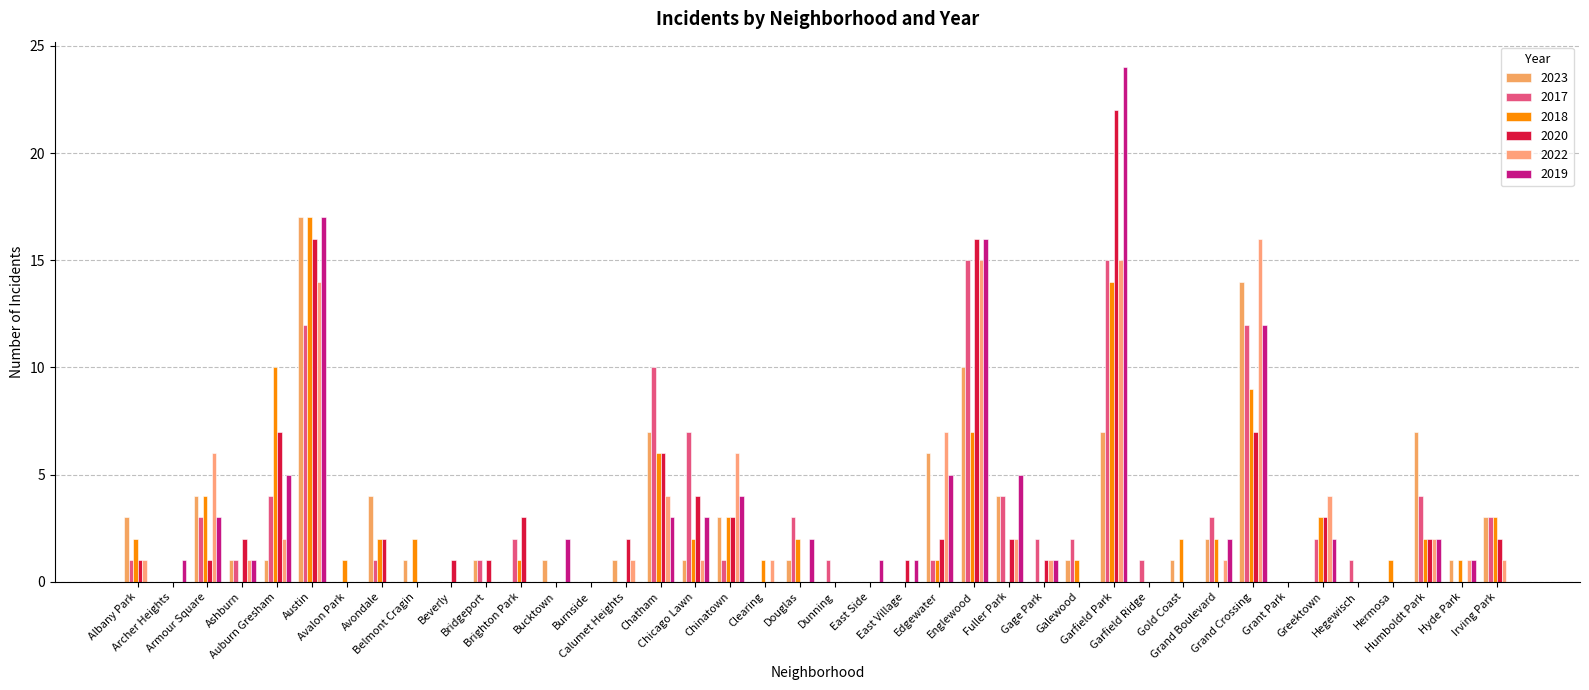

Are the bars grouped side by side (vs. stacked)?

Yes